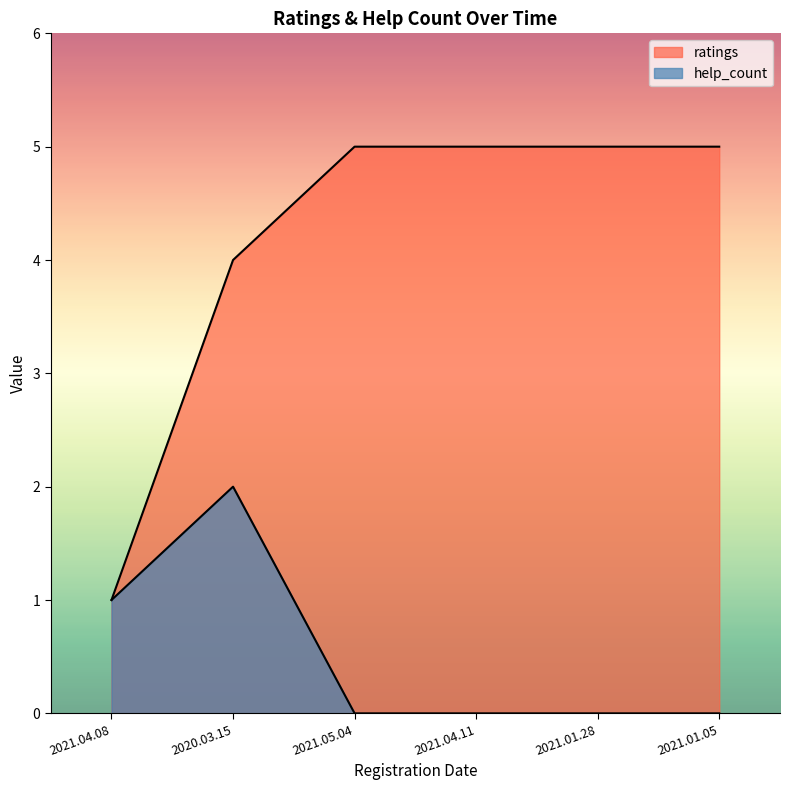

What is the difference between the second highest and minimum values in the ratings series?

4